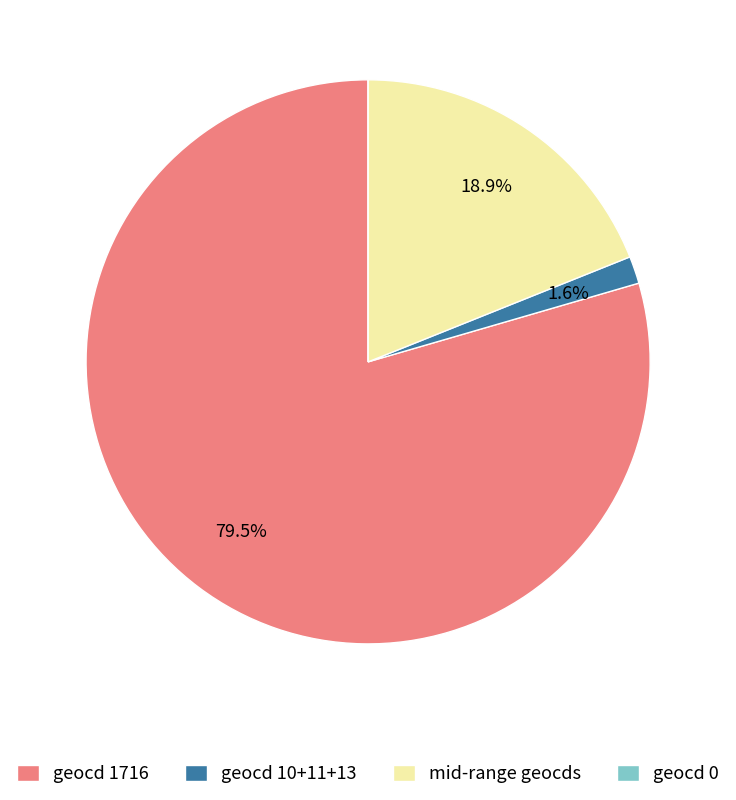

Does geocd 10+11+13 represent more than half of the total?

No